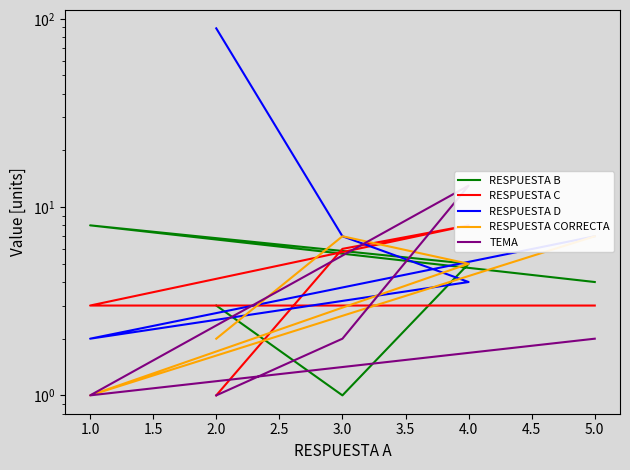

How many interior local valleys does the TEMA series have?

1